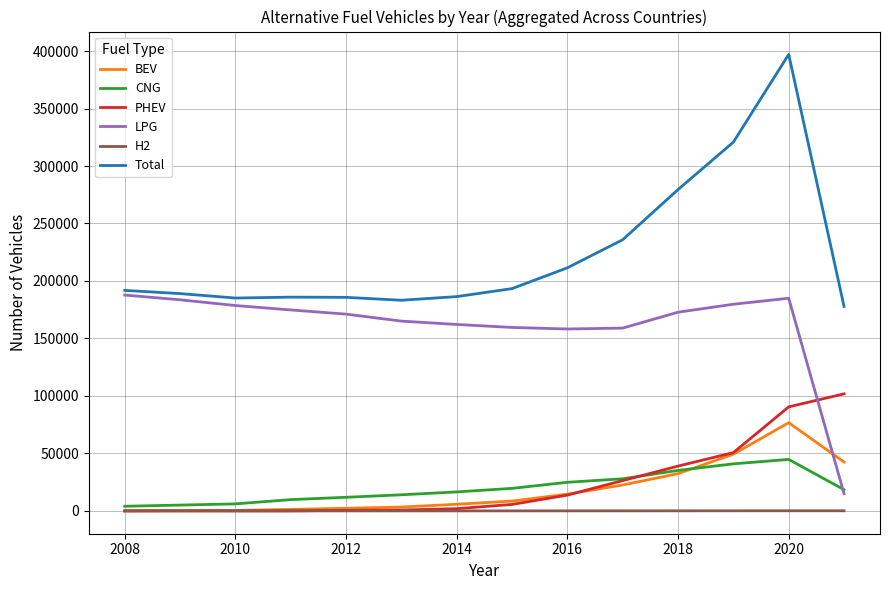

Which series has the largest total across all categories?

Total